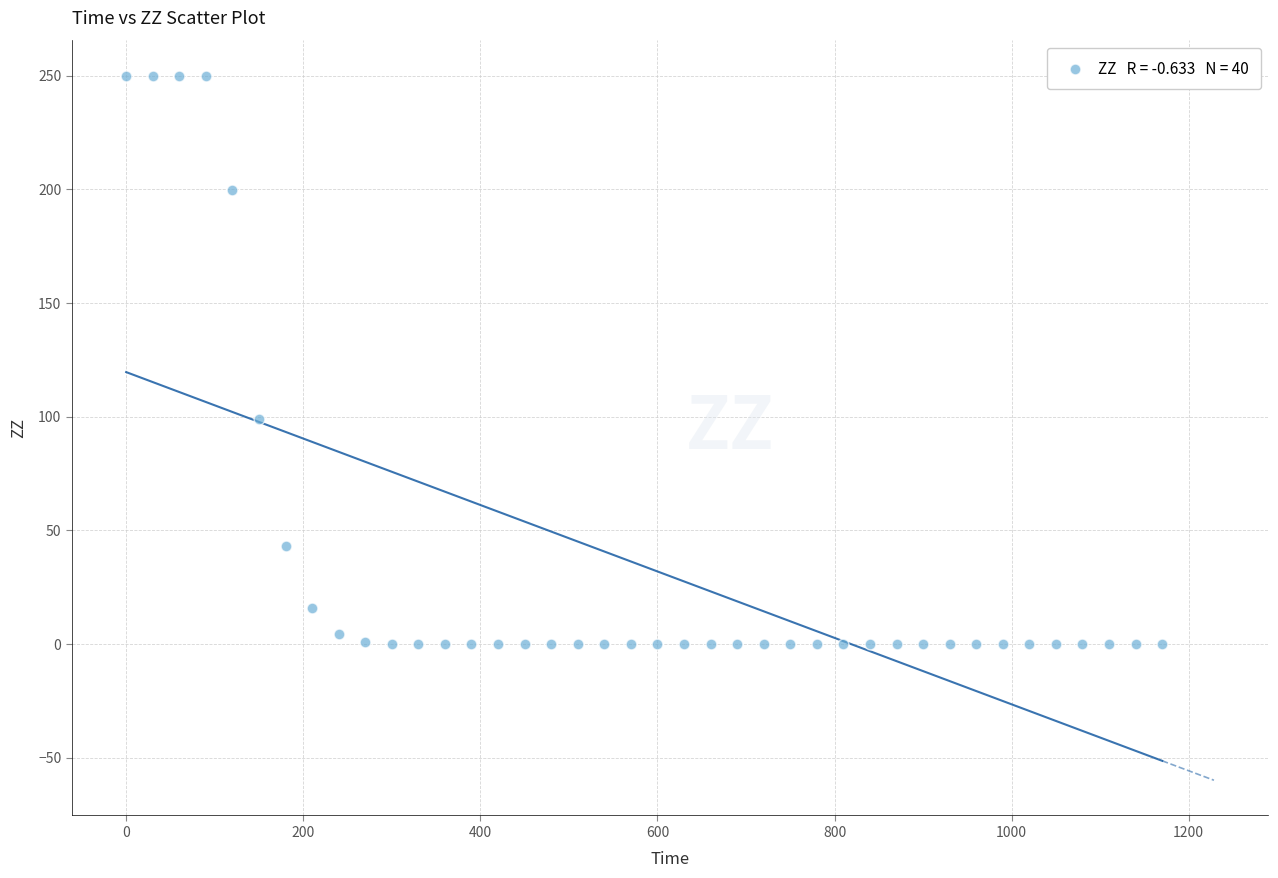

What Y value in the scatter plot is closest to 125?

98.9